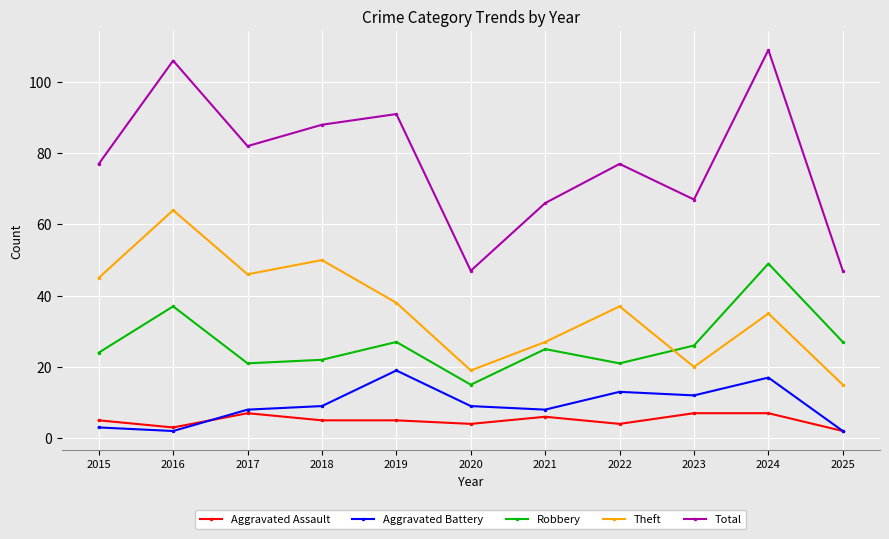

True or false: Aggravated Assault has a value of 4 at 2022.

True